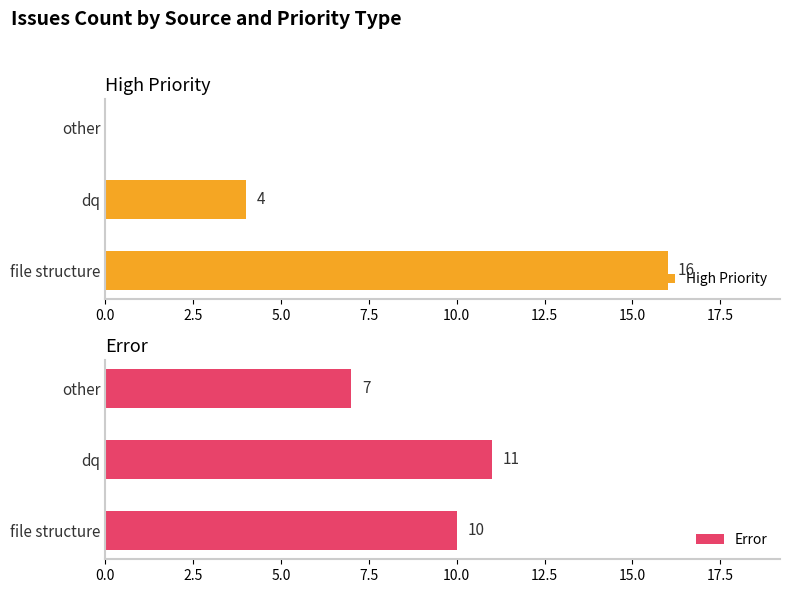

Which category has the highest value in the High Priority series?

file structure